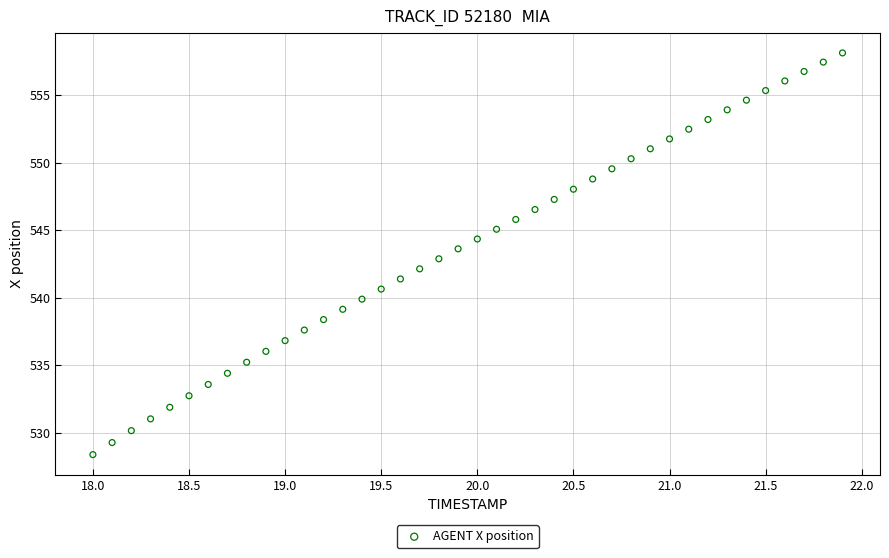

What is the range of Y values (max minus min)?

29.8